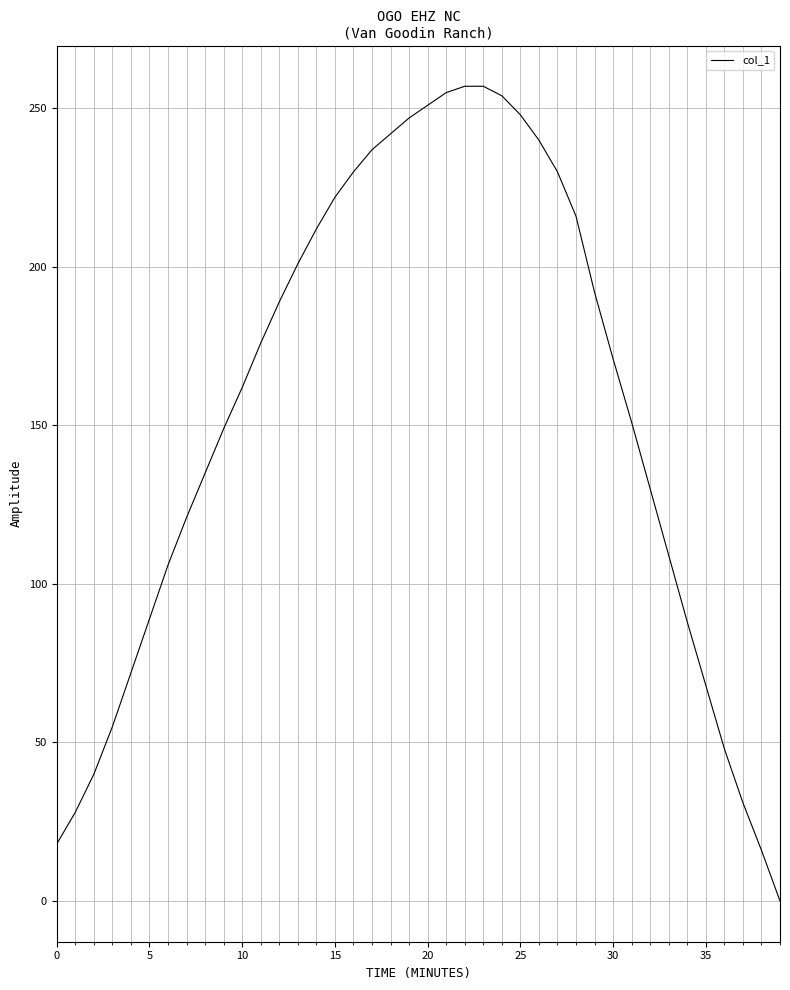

What is the sum of all values?

6143